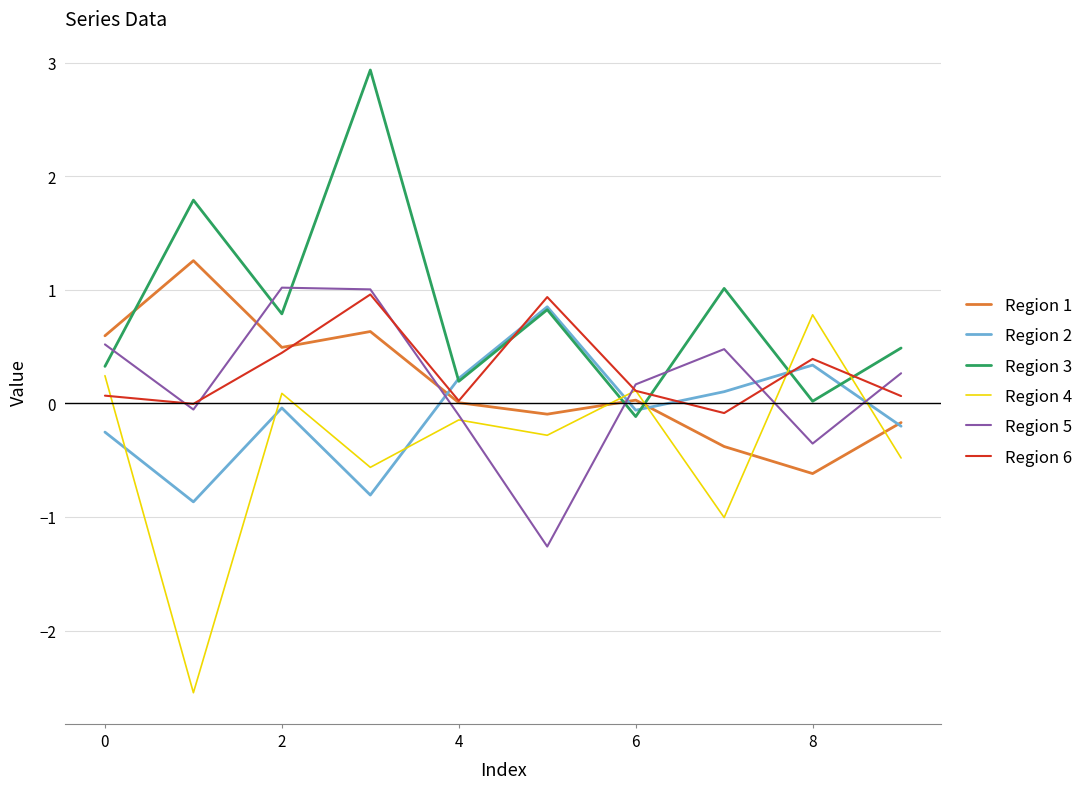

What is the smallest value displayed?

-2.5